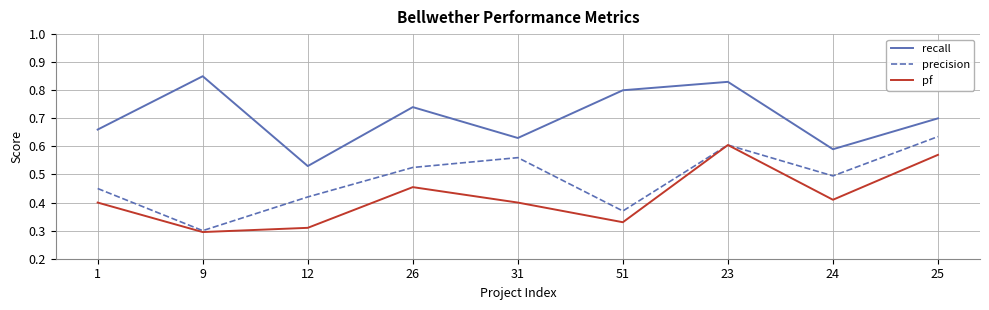

The precision series shows 0.5 at 9. True or false?

False